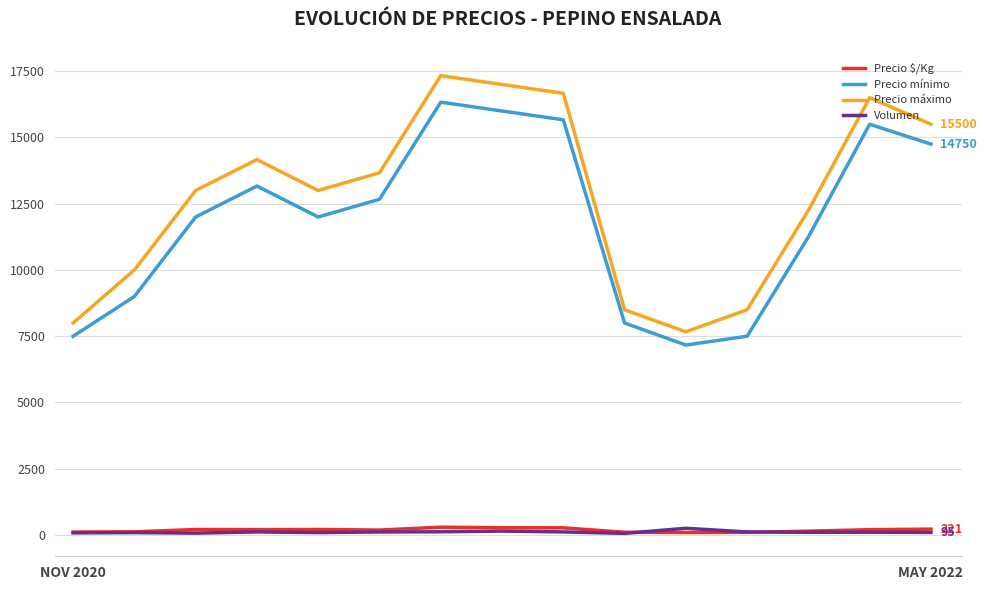

Which series has the widest spread of values?

Precio máximo